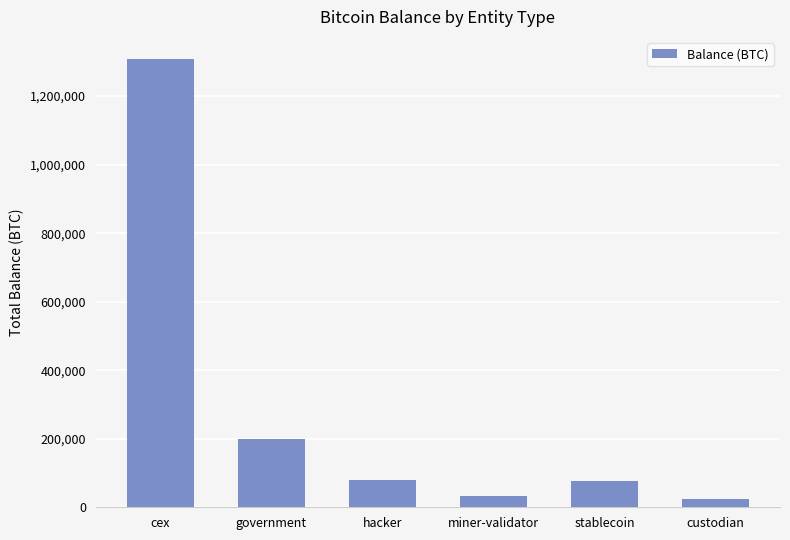

What is the sum of the values at hacker and miner-validator?

111600.7